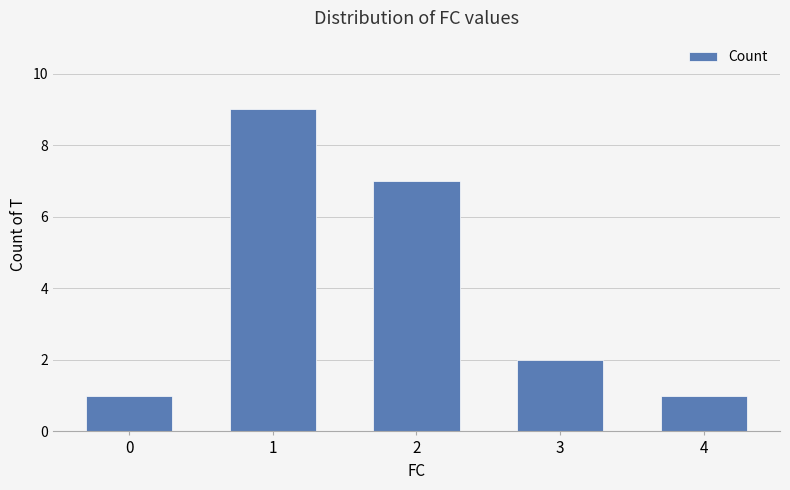

What is the difference between the values at 1 and 3?

7